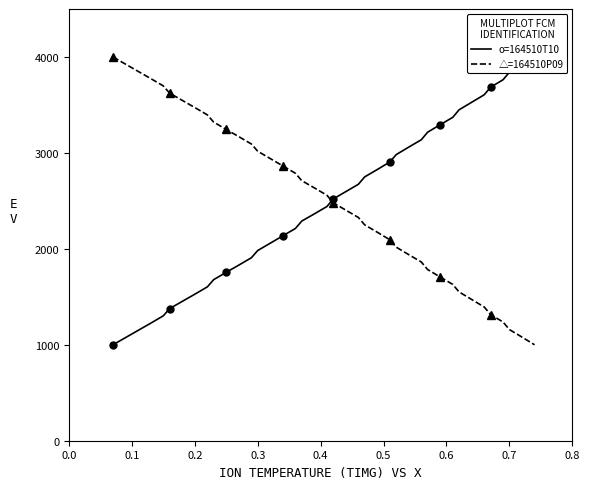

What is the minimum value for △=164510P09?

1000.0